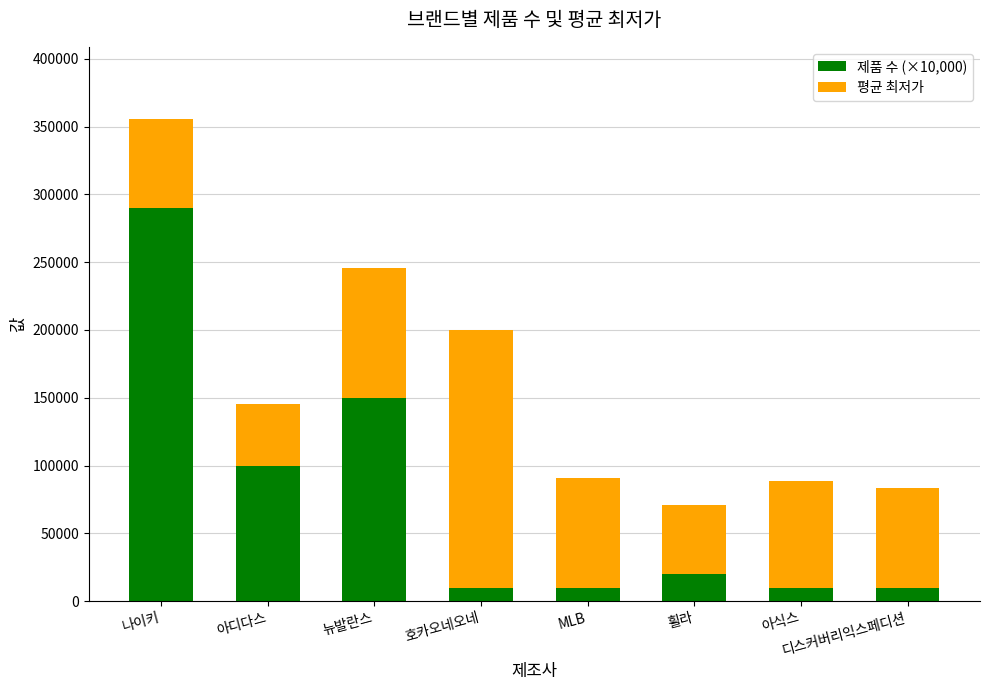

How many series are shown in this chart?

2